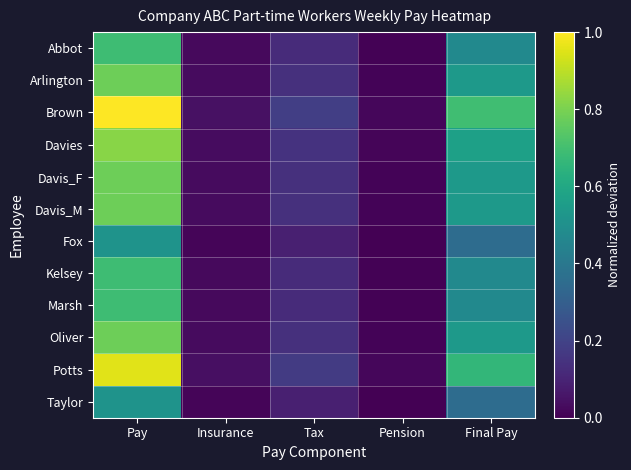

Reading right to left, what are all the values shown in this chart?

Abbot: Final Pay=0.5	Pension=0.0	Tax=0.1	Insurance=0.0	Pay=0.7
Arlington: Final Pay=0.5	Pension=0.0	Tax=0.1	Insurance=0.0	Pay=0.8
Brown: Final Pay=0.7	Pension=0.0	Tax=0.2	Insurance=0.0	Pay=1.0
Davies: Final Pay=0.6	Pension=0.0	Tax=0.1	Insurance=0.0	Pay=0.8
Davis_F: Final Pay=0.5	Pension=0.0	Tax=0.1	Insurance=0.0	Pay=0.8
Davis_M: Final Pay=0.5	Pension=0.0	Tax=0.1	Insurance=0.0	Pay=0.8
Fox: Final Pay=0.4	Pension=0.0	Tax=0.1	Insurance=0.0	Pay=0.5
Kelsey: Final Pay=0.5	Pension=0.0	Tax=0.1	Insurance=0.0	Pay=0.7
Marsh: Final Pay=0.5	Pension=0.0	Tax=0.1	Insurance=0.0	Pay=0.7
Oliver: Final Pay=0.5	Pension=0.0	Tax=0.1	Insurance=0.0	Pay=0.8
Potts: Final Pay=0.7	Pension=0.0	Tax=0.2	Insurance=0.0	Pay=1.0
Taylor: Final Pay=0.4	Pension=0.0	Tax=0.1	Insurance=0.0	Pay=0.5